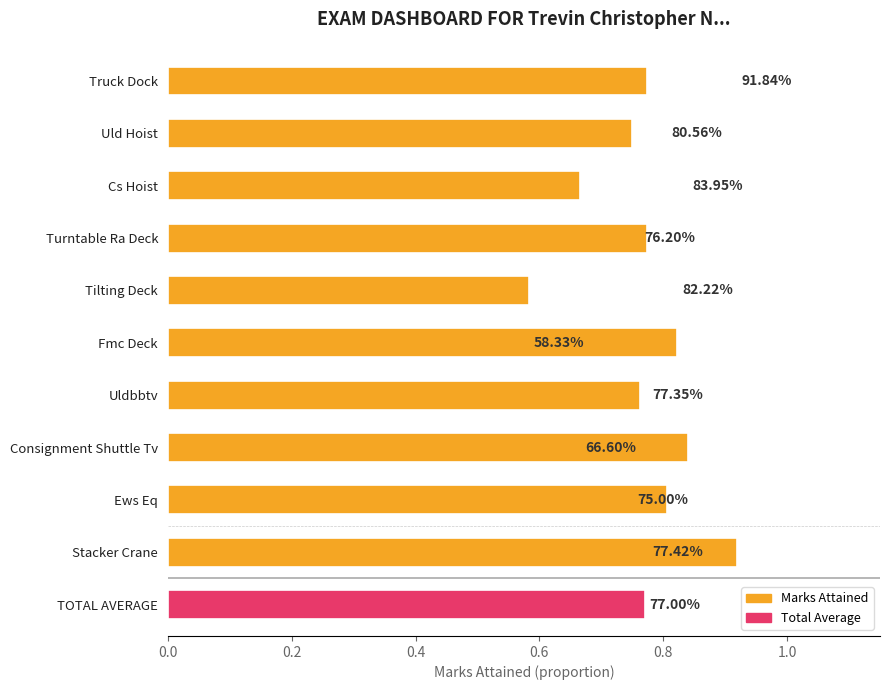

What is the value of the 2nd bar from the left?

0.8